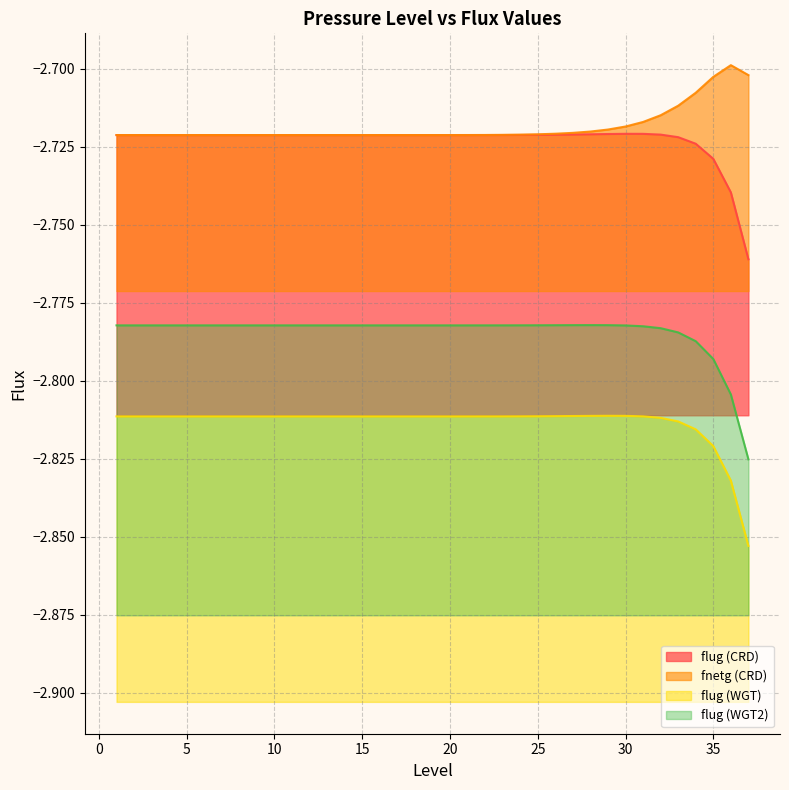

What is the difference between the highest and lowest values at 6?

0.1